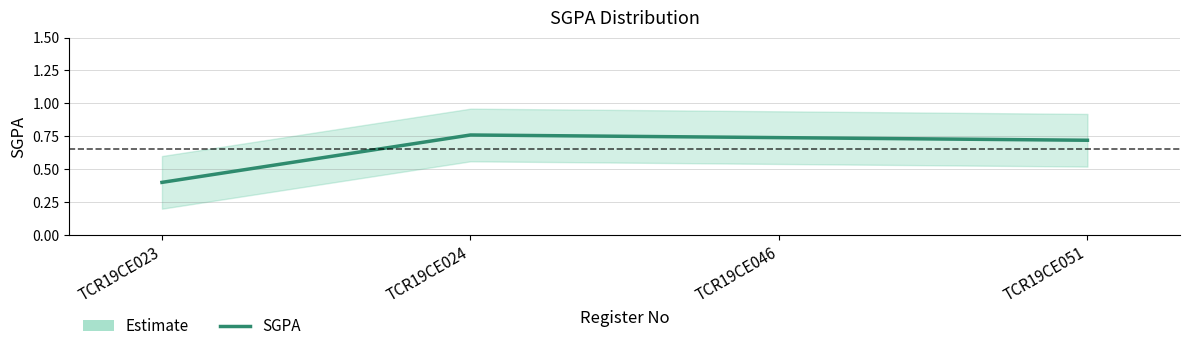

The chart shows a value of 0.7 at TCR19CE051. True or false?

True